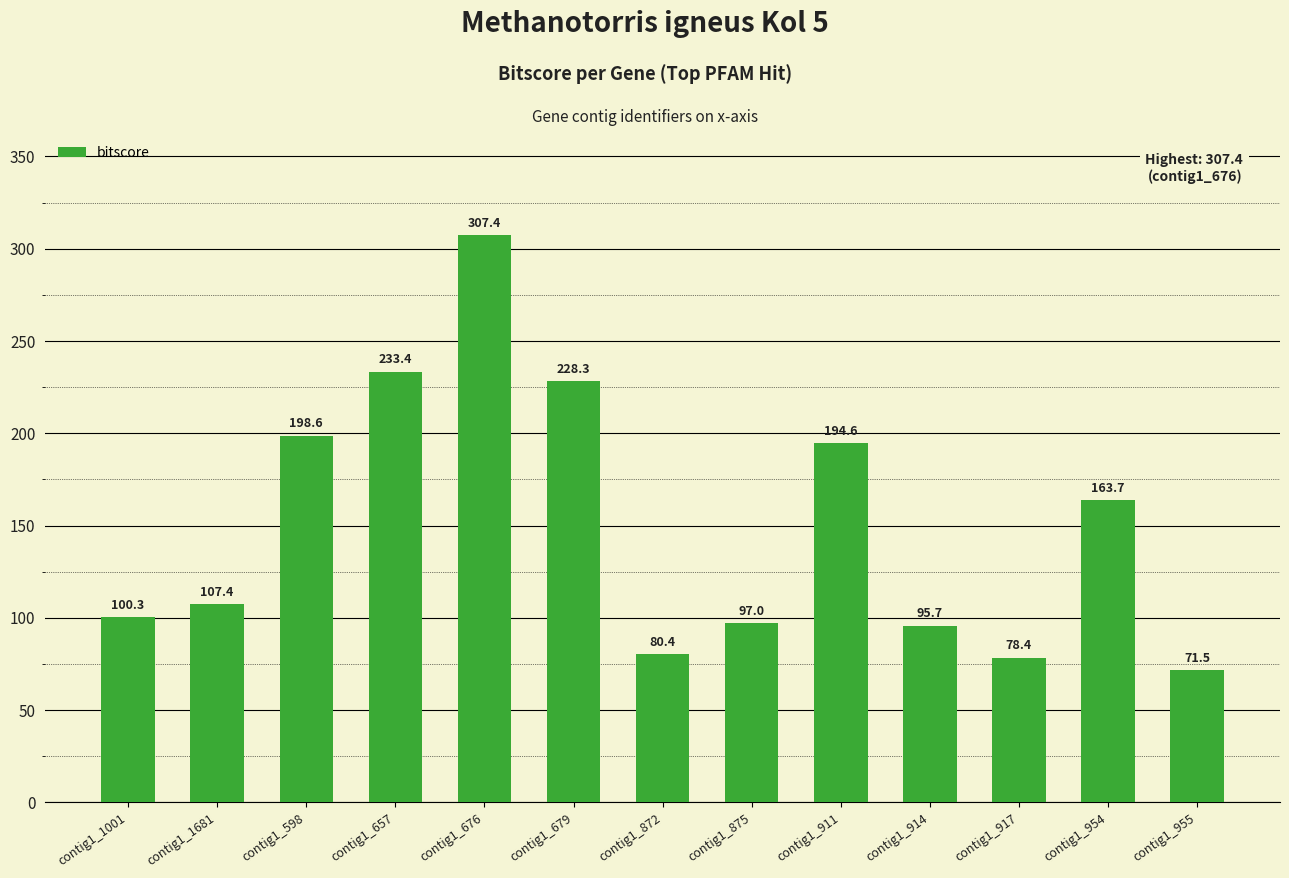

What is the sum of the values at contig1_657 and contig1_875?

330.4